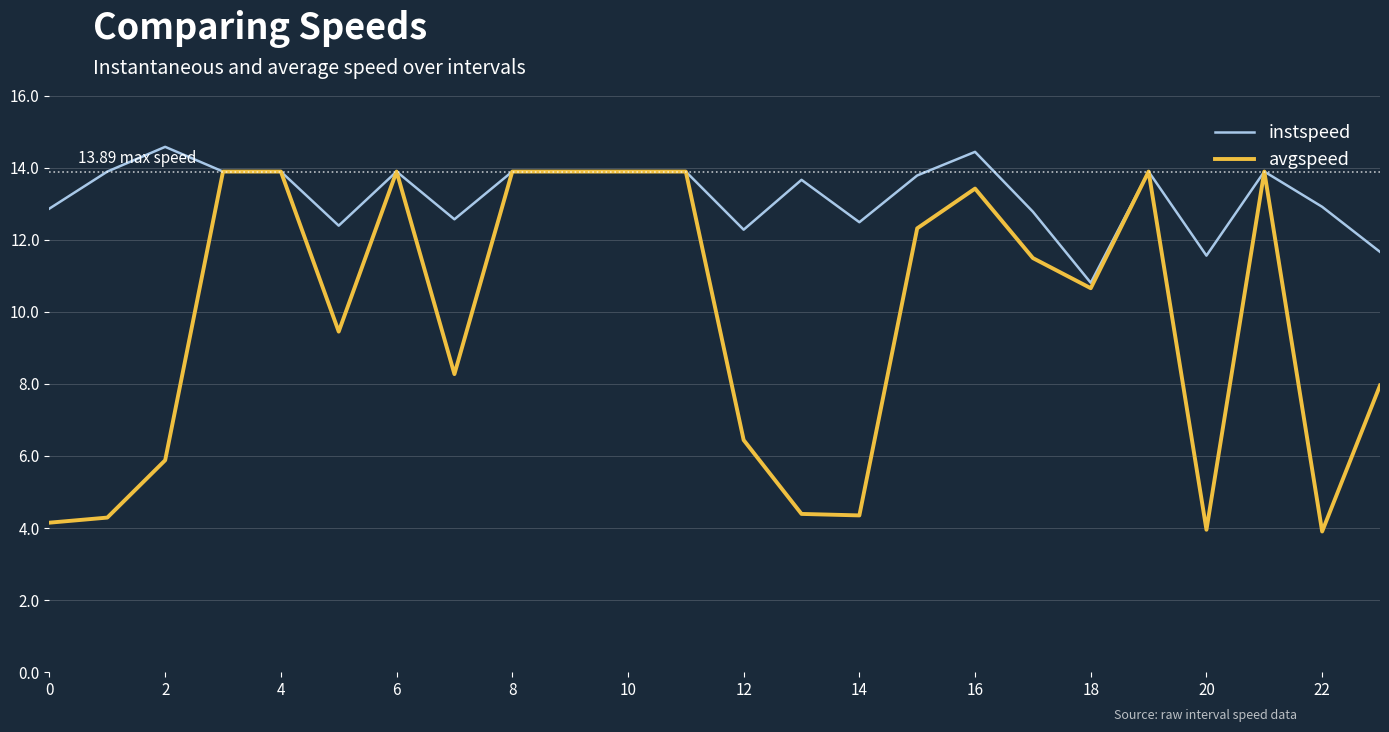

List the series in order of their peak value, highest first.

instspeed, avgspeed